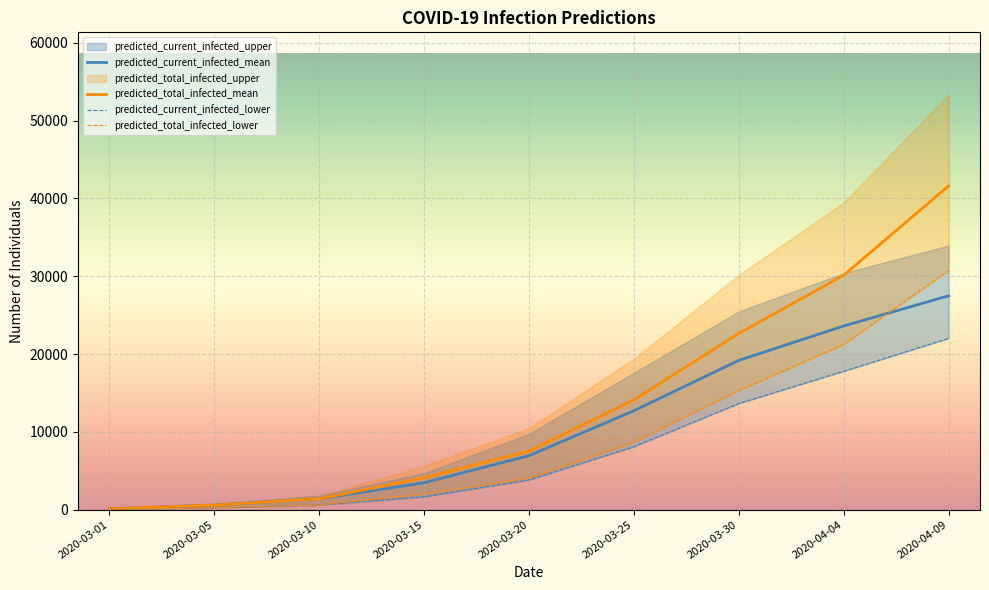

Reading left to right, extract all data points from this chart.

predicted_current_infected_mean: 119	595	1399	3462	6942	12715	19185	23604	27482
predicted_current_infected_lower: 50	250	607	1661	3827	8095	13642	17788	22004
predicted_total_infected_mean: 119	595	1399	4109	7536	14114	22646	30130	41597
predicted_total_infected_lower: 50	250	607	2020	4077	8703	15303	21231	30708